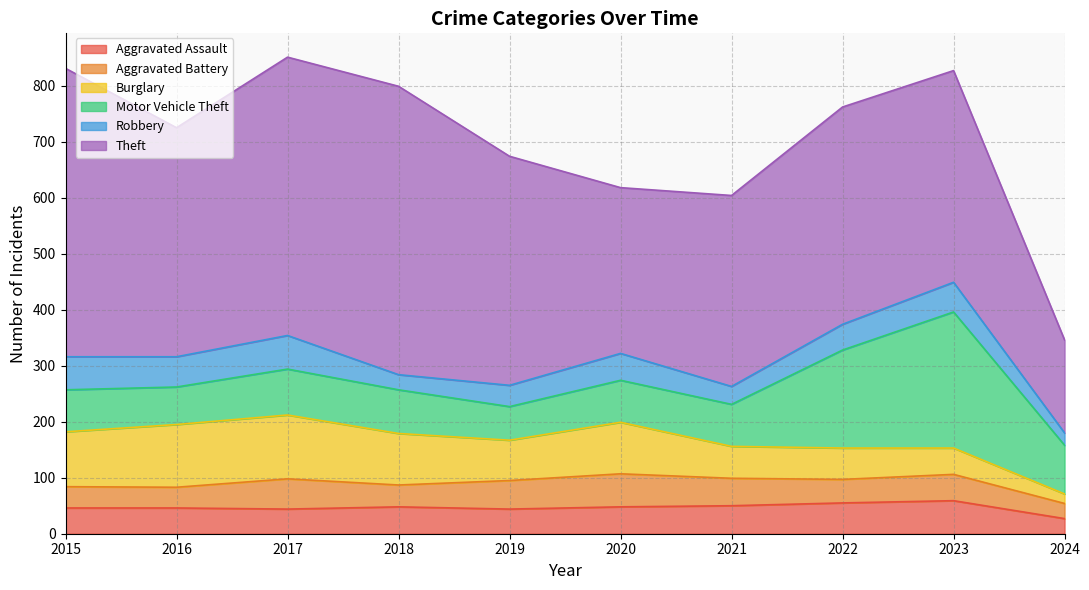

How many interior local valleys does the Burglary series have?

1